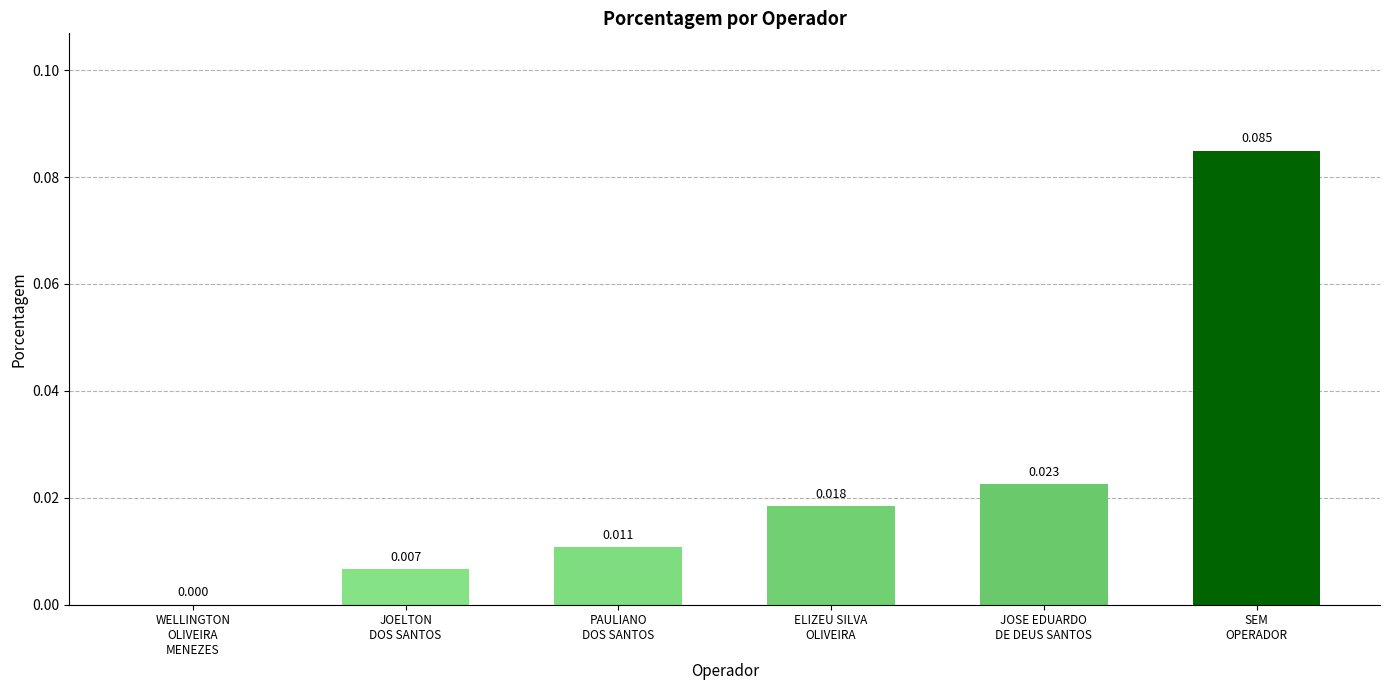

How many distinct data groups are displayed?

1